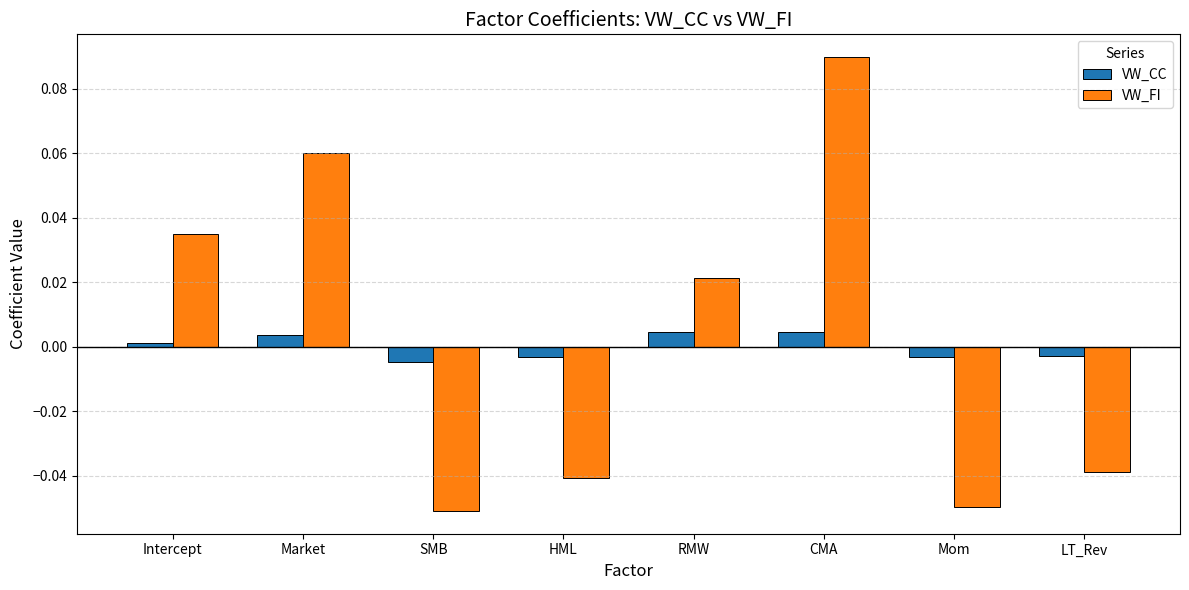

Which series has the largest total across all categories?

VW_FI